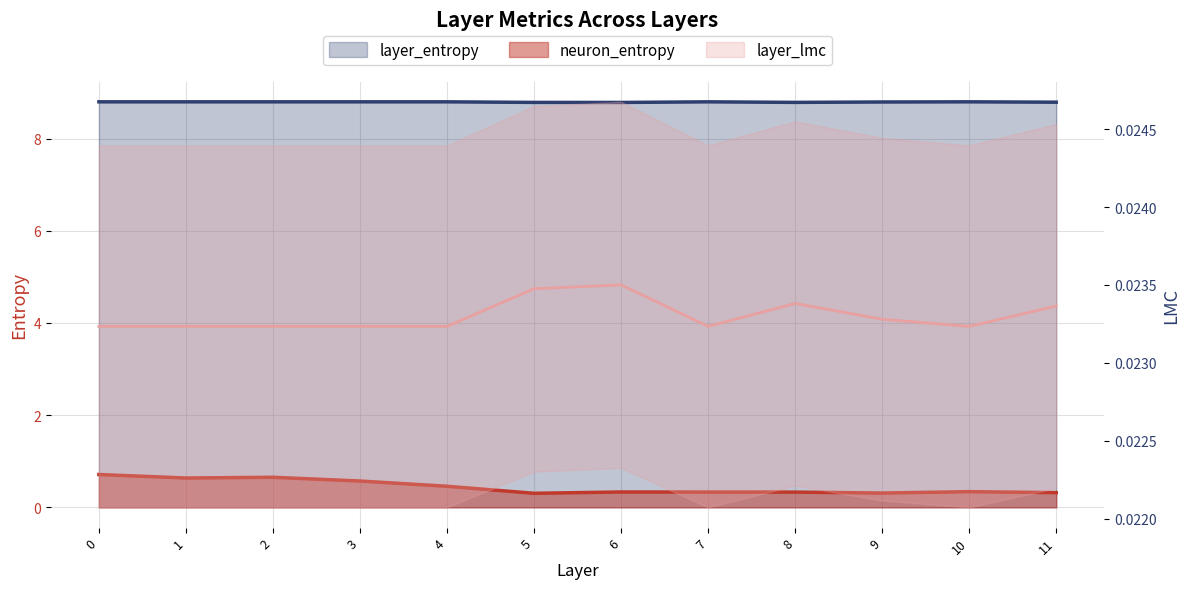

Reading right to left, what are all the values shown in this chart?

layer_entropy: 11=8.8	10=8.8	9=8.8	8=8.8	7=8.8	6=8.8	5=8.8	4=8.8	3=8.8	2=8.8	1=8.8	0=8.8
neuron_entropy: 11=0.3	10=0.3	9=0.3	8=0.3	7=0.3	6=0.3	5=0.3	4=0.5	3=0.6	2=0.7	1=0.6	0=0.7
layer_lmc: 11=0.0	10=0.0	9=0.0	8=0.0	7=0.0	6=0.0	5=0.0	4=0.0	3=0.0	2=0.0	1=0.0	0=0.0